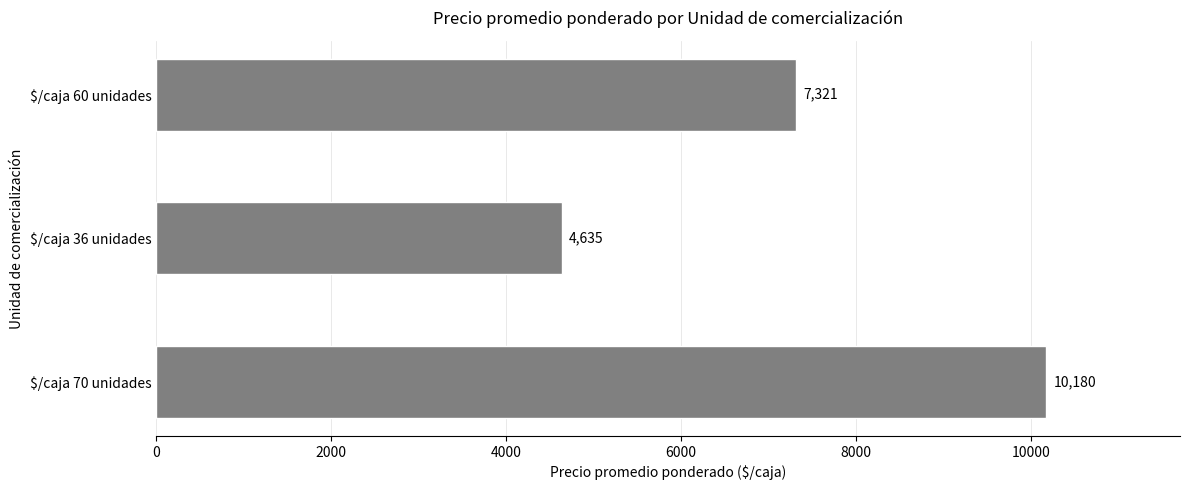

How many values are between 4635 and 10180?

3